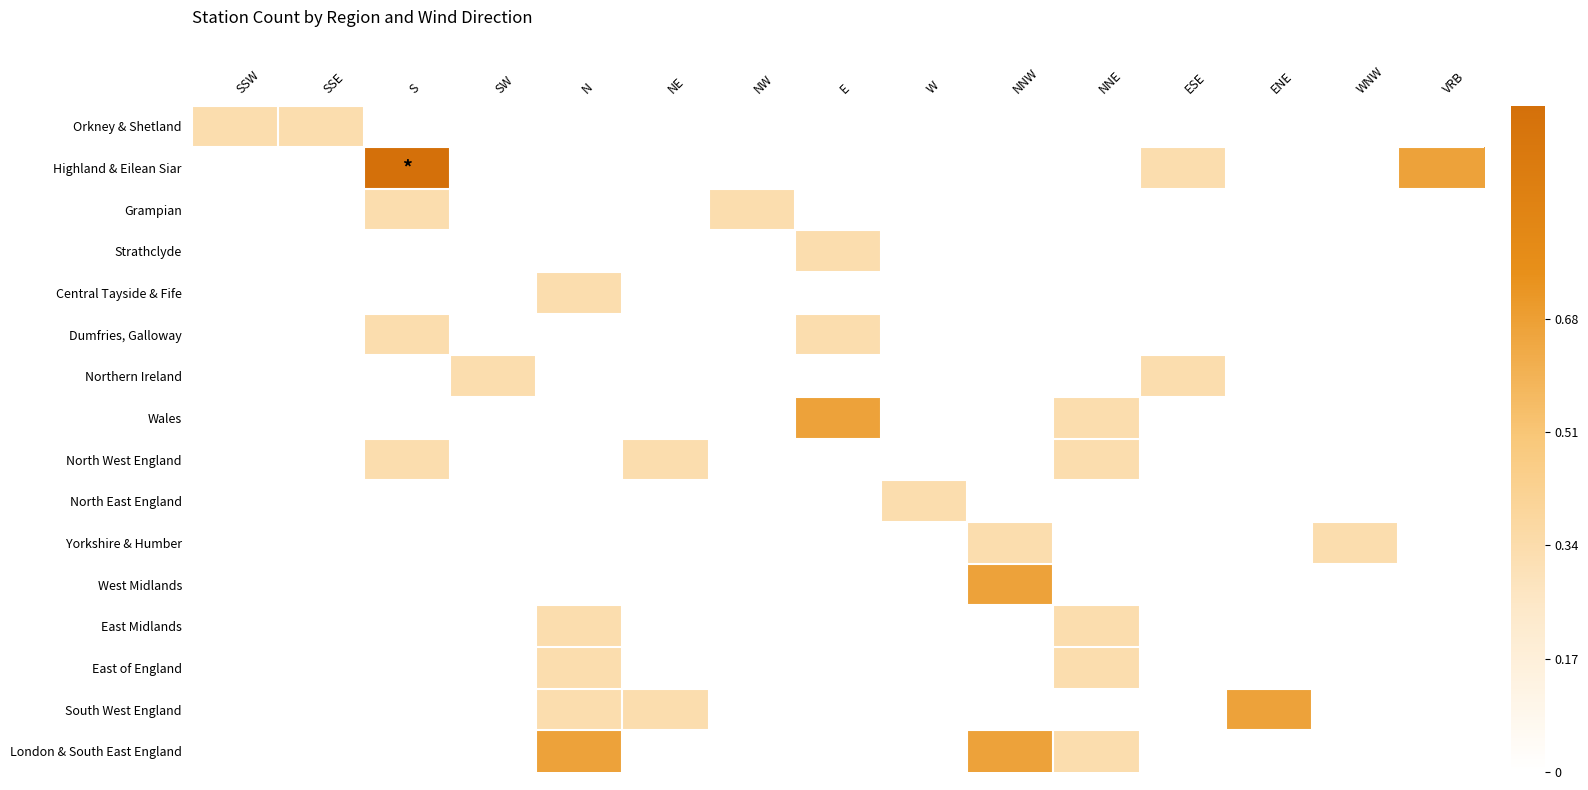

Which has a higher value, E or N?

E